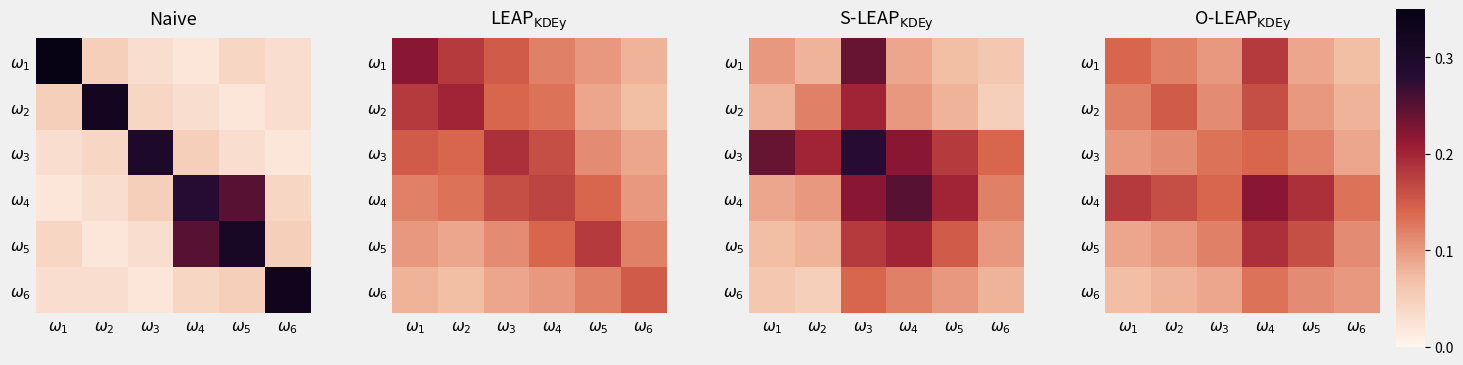

At which category is the sum across all series the highest?

$\omega_4$